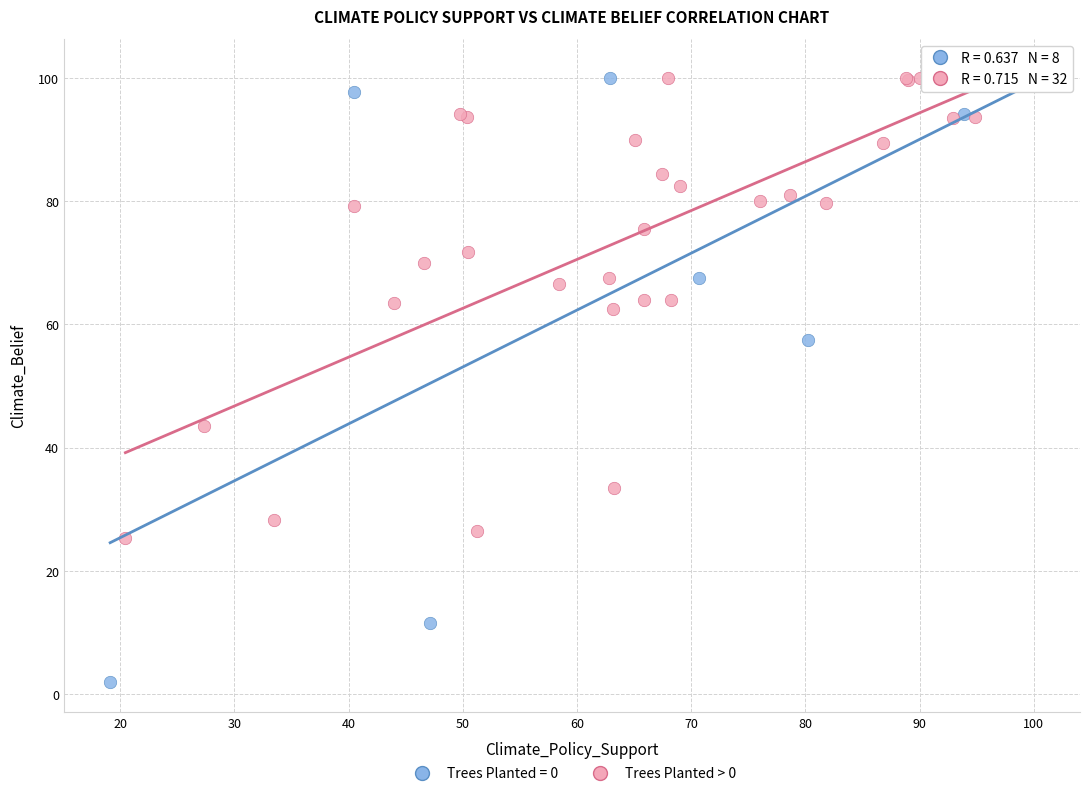

Which series reaches the minimum Y coordinate?

Trees Planted = 0